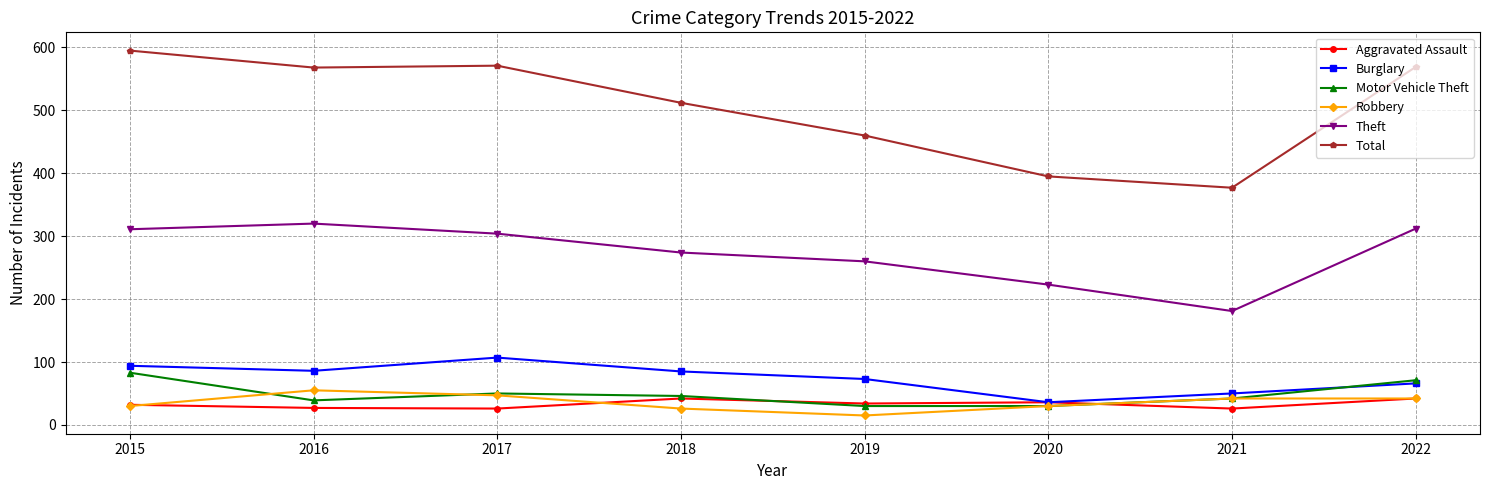

True or false: Robbery has a value of 26 at 2018.

True